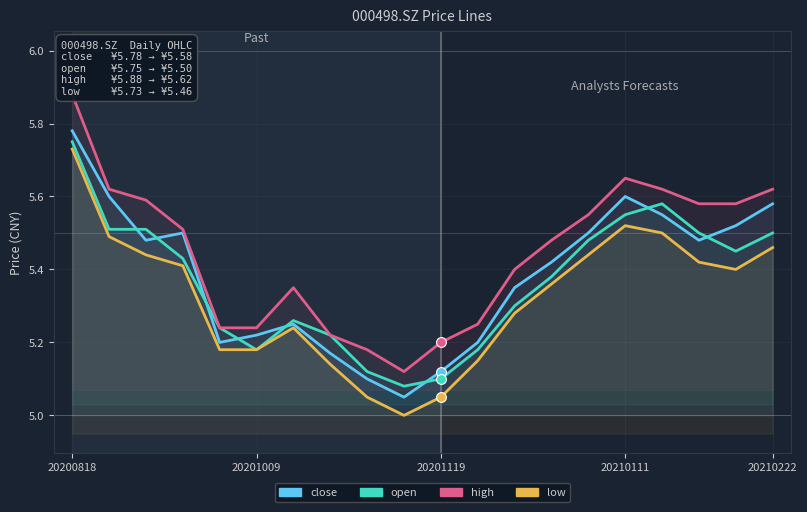

What are all the series names shown in the legend?

close, open, high, low